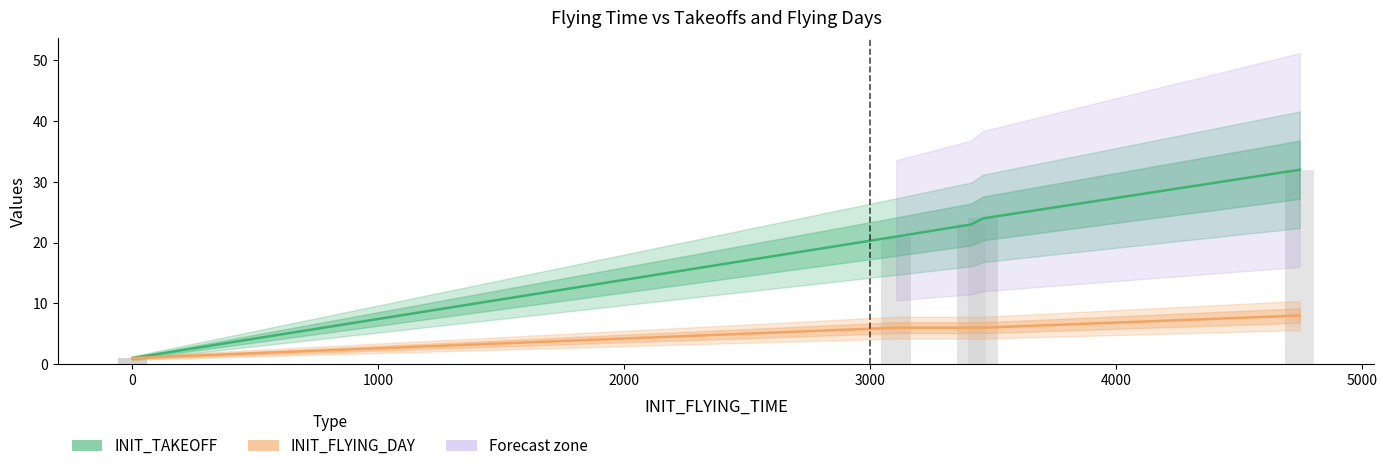

Which series changed the most between 0 and 2000?

INIT_TAKEOFF